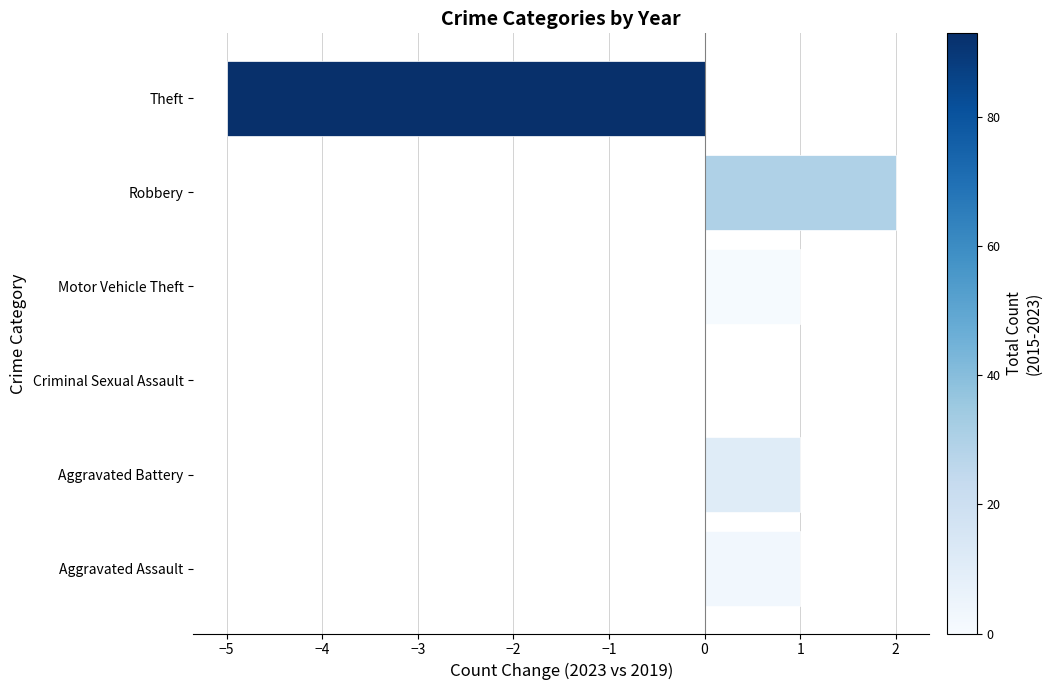

At which category does the chart reach its peak across all series?

Robbery